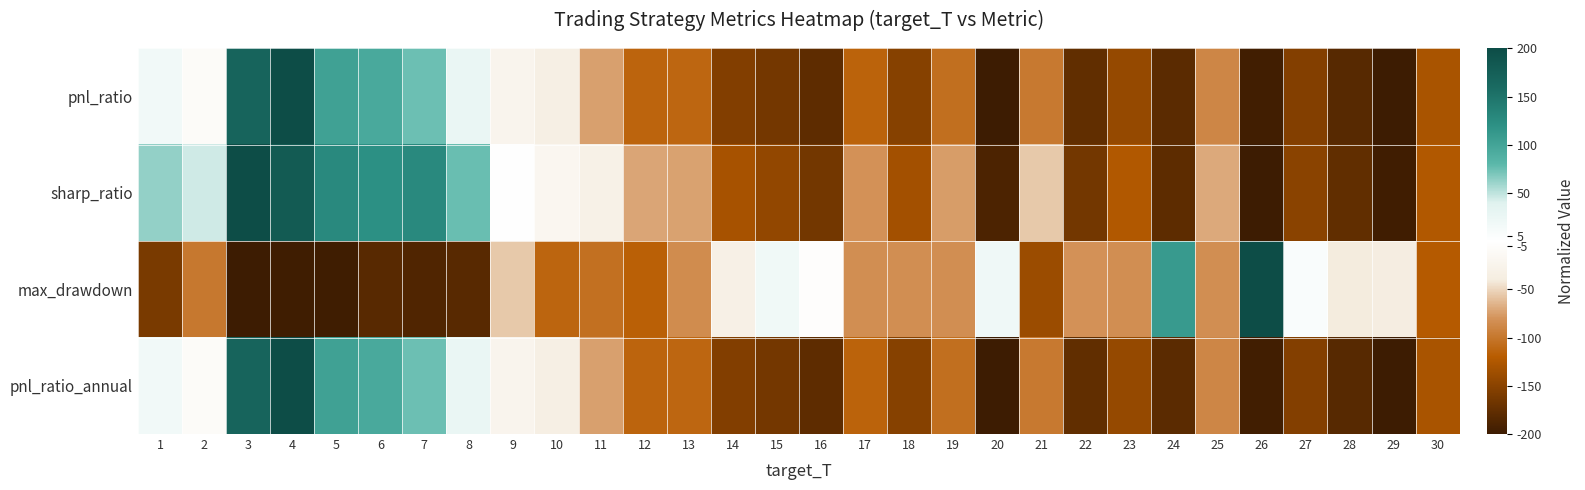

Between 20 and 4, which is larger?

4